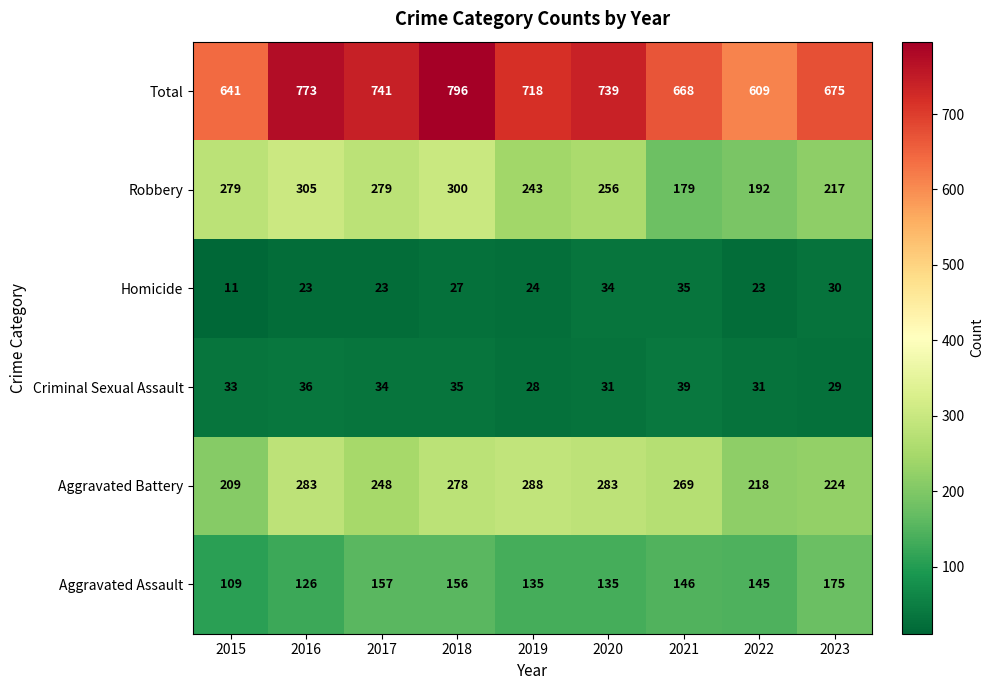

What is the approximate value of Criminal Sexual Assault at 2017, to the nearest 10?

30